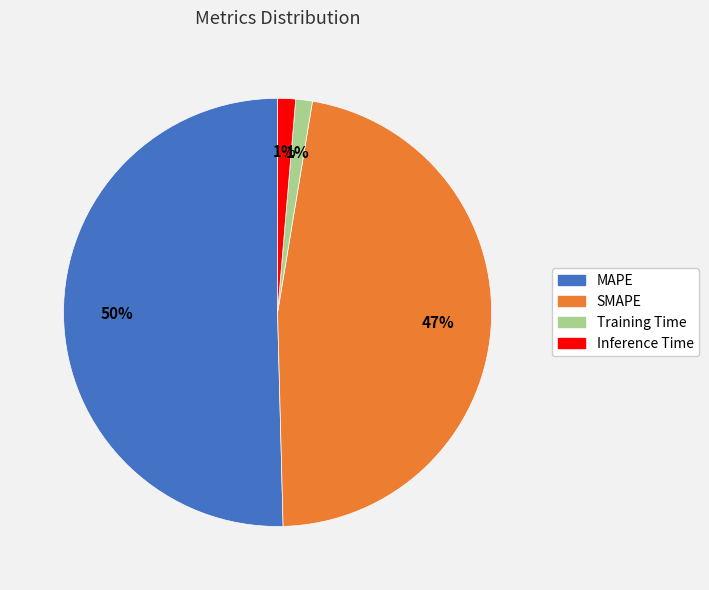

Is it true that SMAPE is 36% of the pie?

False